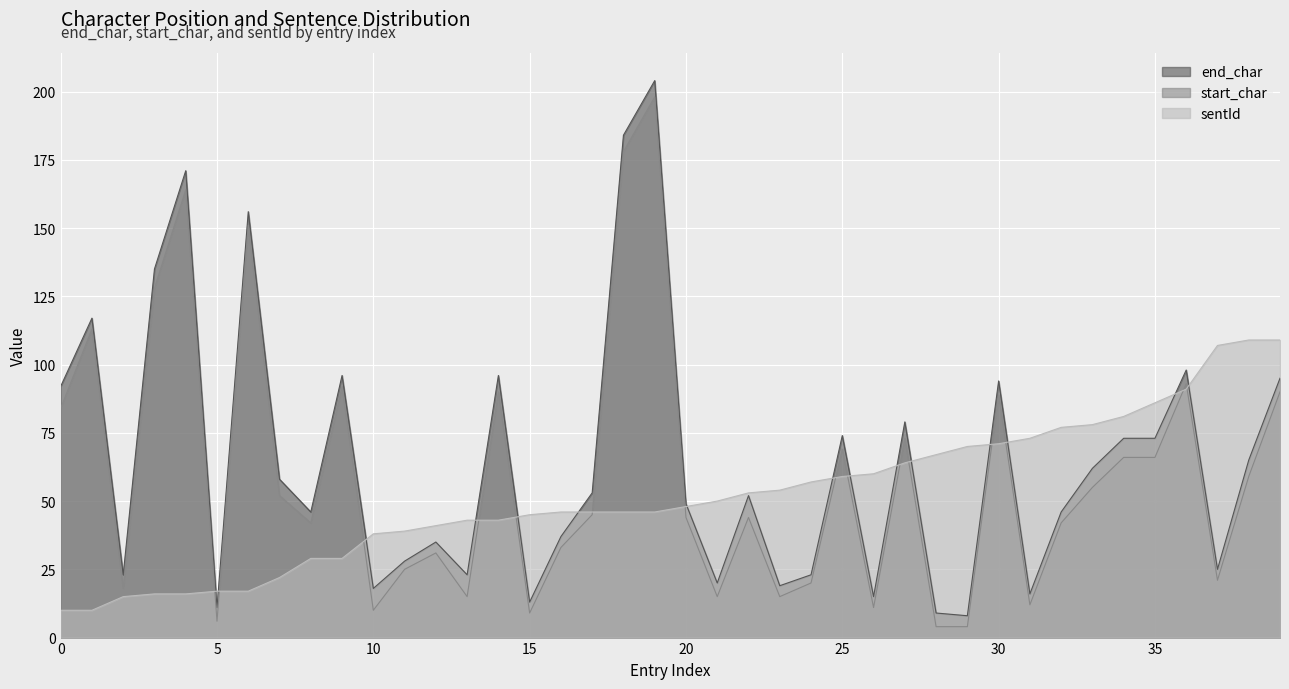

In end_char, how many points are lower than both neighbors (excluding endpoints)?

12